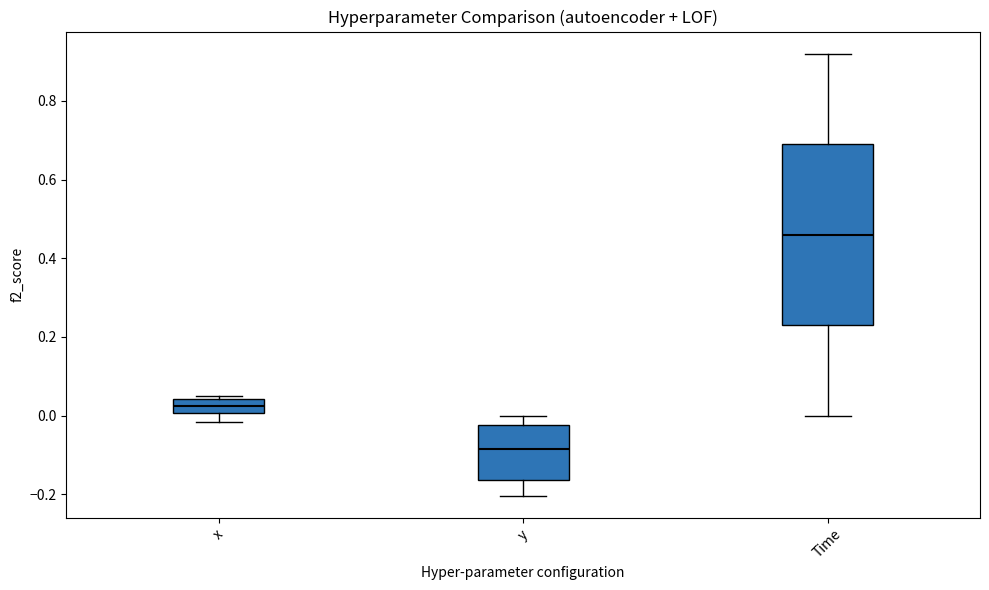

Reading left to right, transcribe this box plot: for each box, give where its median line is, the range the box spans, and where its two whiskers end, as read against the y-axis. The values are not printed on the chart, so give them approximately, as read against the axis.

x: median 0.02, box 0.00 to 0.04, whiskers -0.02 to 0.04 (just above the box's upper edge)
y: median -0.08, box -0.16 to -0.02, whiskers -0.20 to 0.00
Time: median 0.46, box 0.24 to 0.70, whiskers 0.00 to 0.92